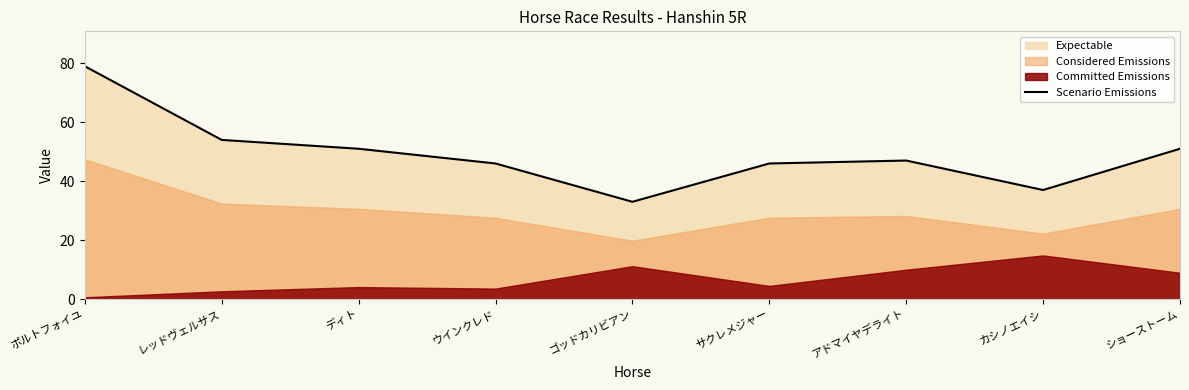

Which label corresponds to the smallest value in the chart?

ゴッドカリビアン